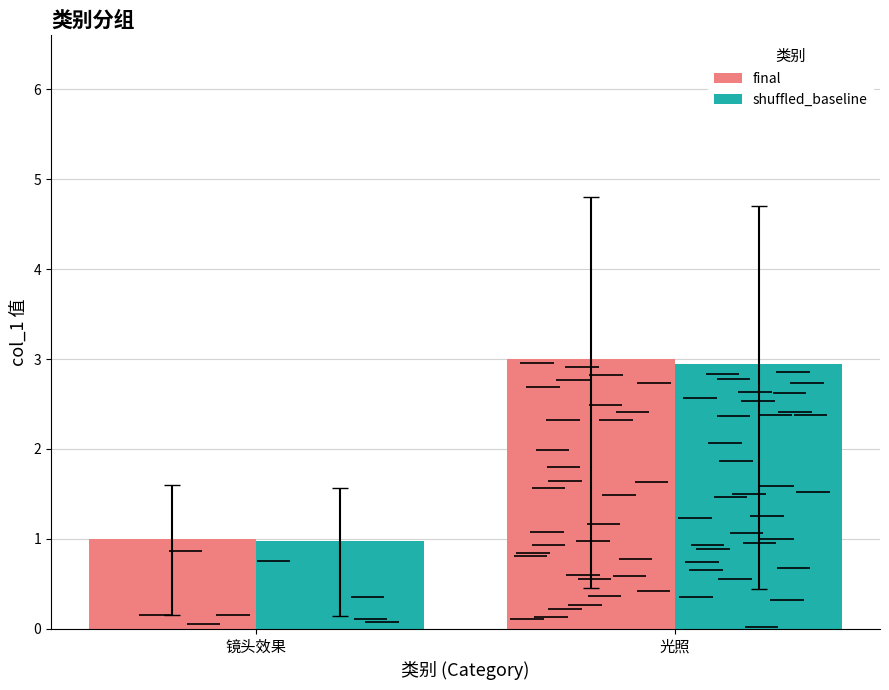

Which series has the widest spread of values?

final